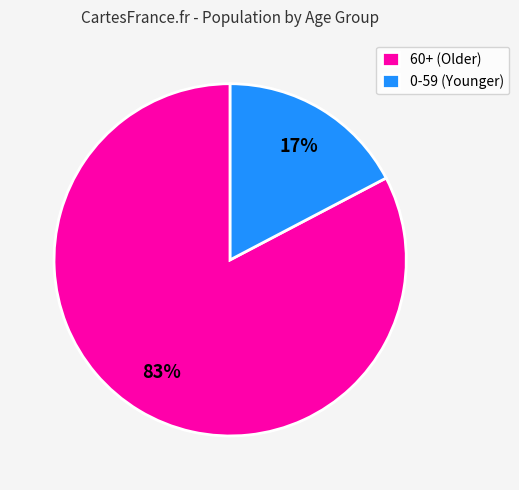

Which category has the biggest portion of the pie?

60+ (Older)